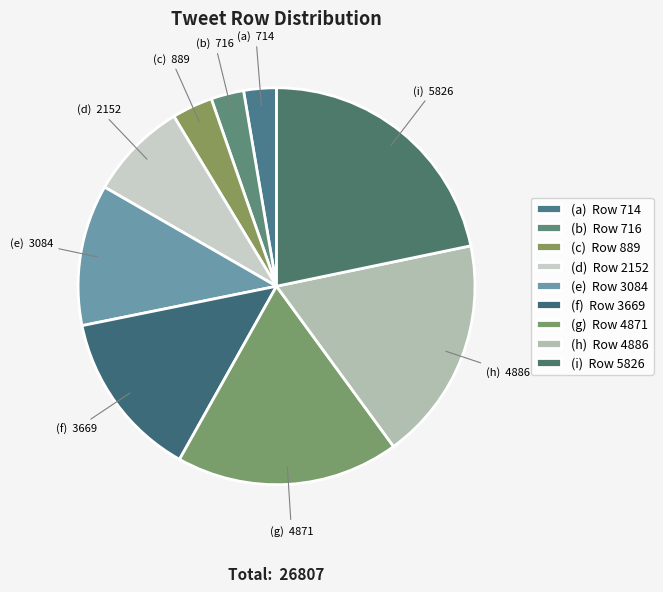

How many slices are in this pie chart?

9